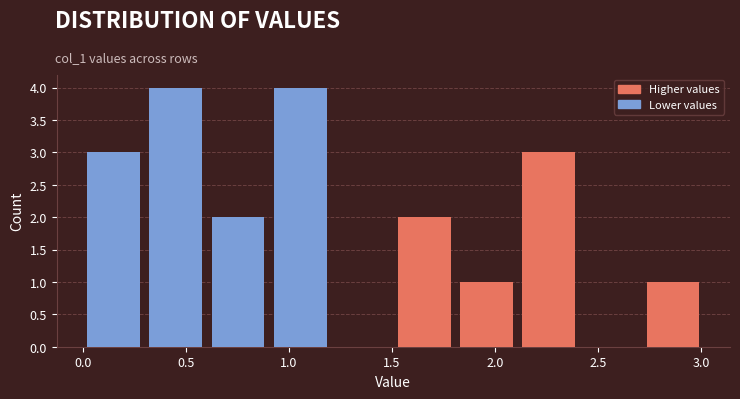

How tall is the bar that spans 0.6 to 0.9 on the x-axis? Neither the bar edges nor the heights are printed on the chart, so give them approximately, as read against the axes.

2